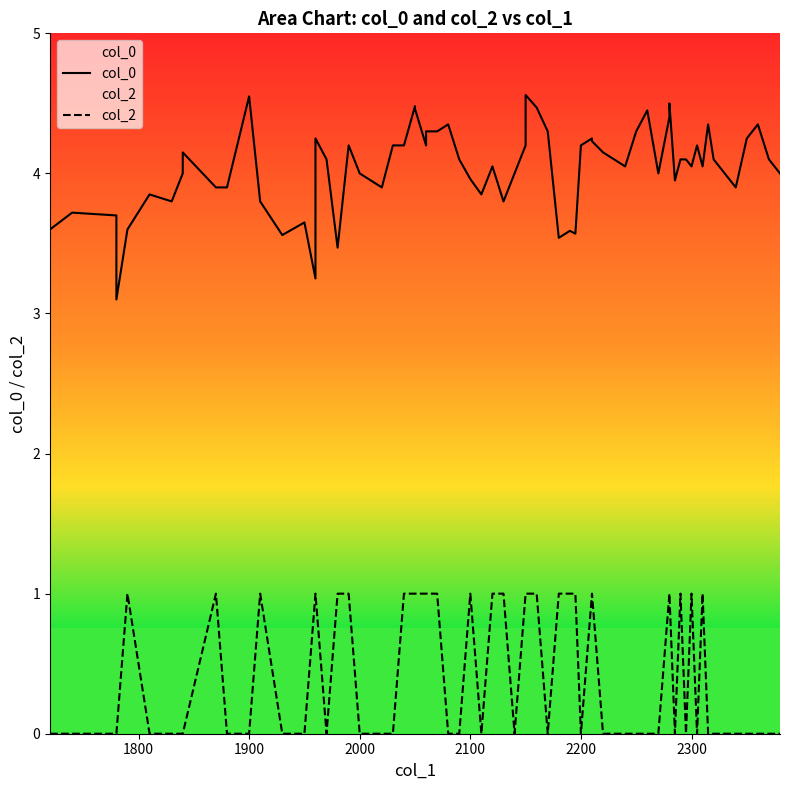

What is the sum of the col_2 values at 2060 and 2150?

2.0